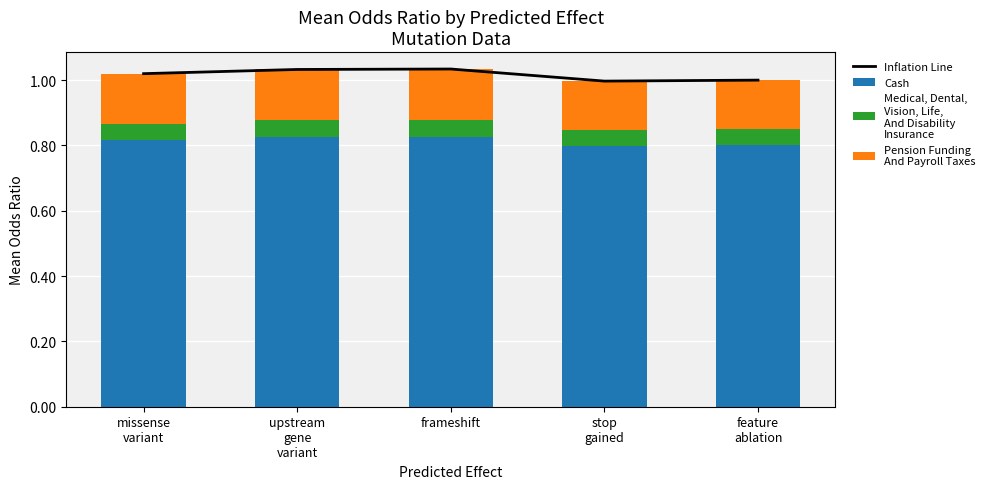

List the labels in order of Medical, Dental,
Vision, Life,
And Disability
Insurance value, smallest first.

stop
gained, feature
ablation, missense
variant, upstream
gene
variant, frameshift